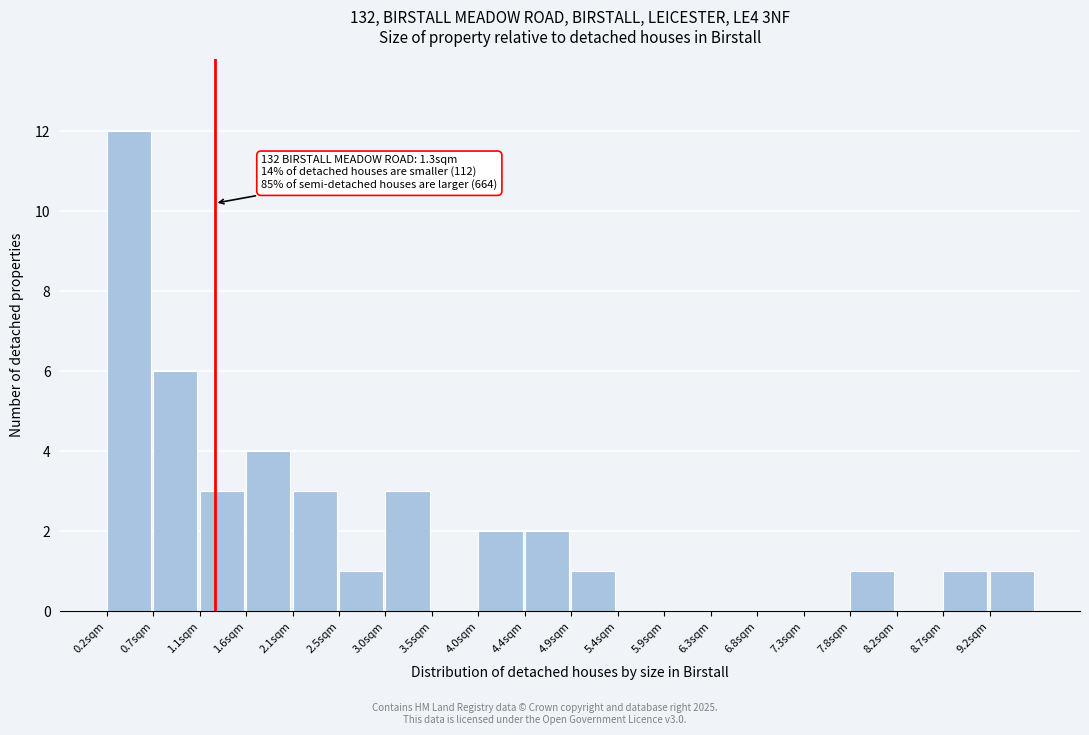

Over which range of the x-axis is the bar tallest?

0.20 to 0.65